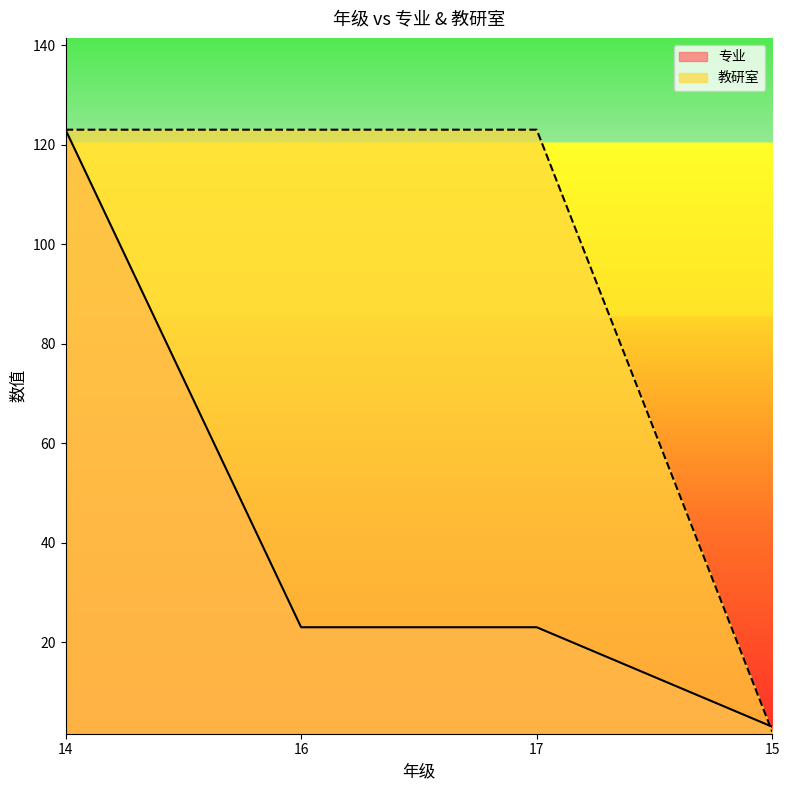

Reading left to right, list all the values displayed in this chart.

专业: 14=123	16=23	17=23	15=3
教研室: 14=123	16=123	17=123	15=2